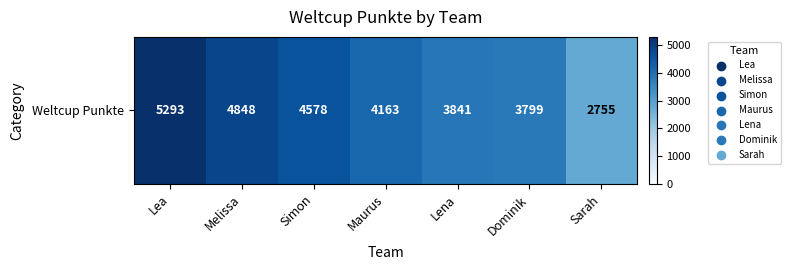

Rank the categories by value from lowest to highest.

Sarah, Dominik, Lena, Maurus, Simon, Melissa, Lea